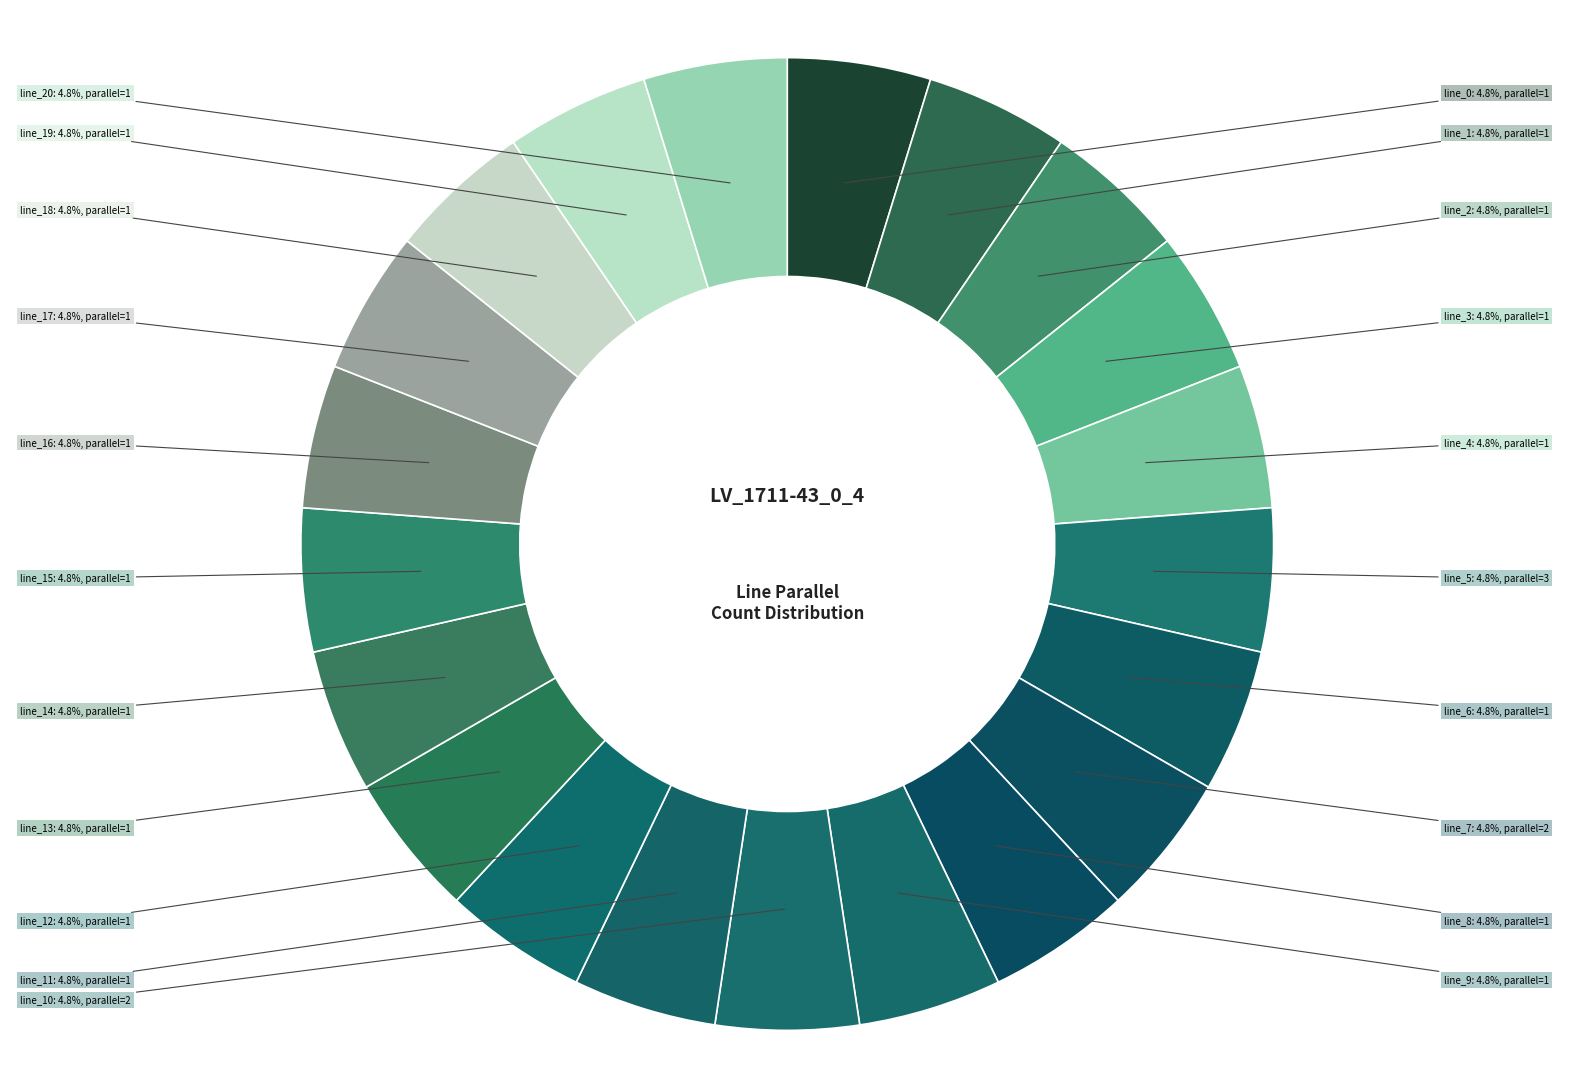

Count the number of slices in the pie.

21